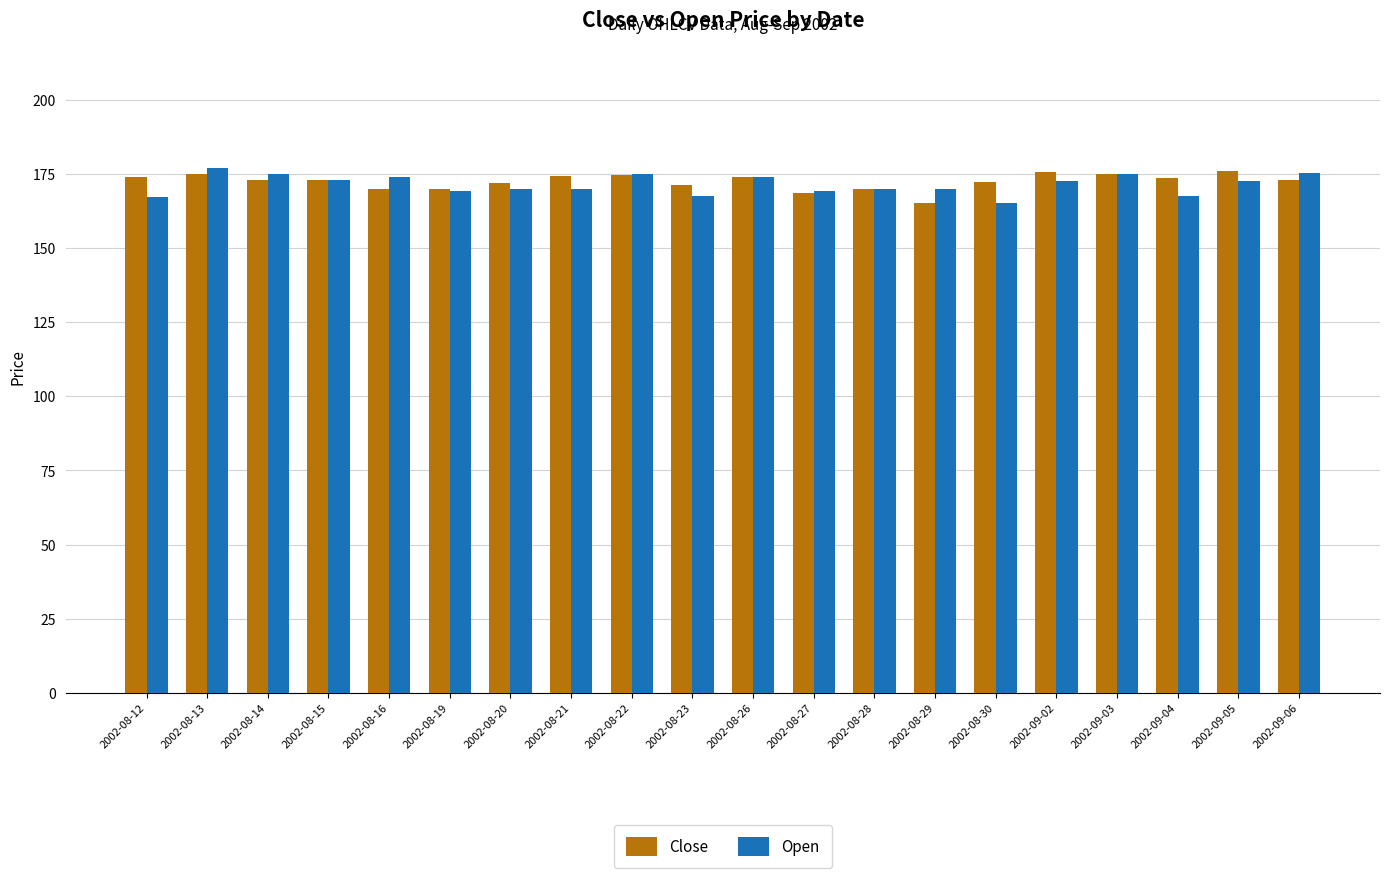

What is the label of the 6th bar from the left?

2002-08-19